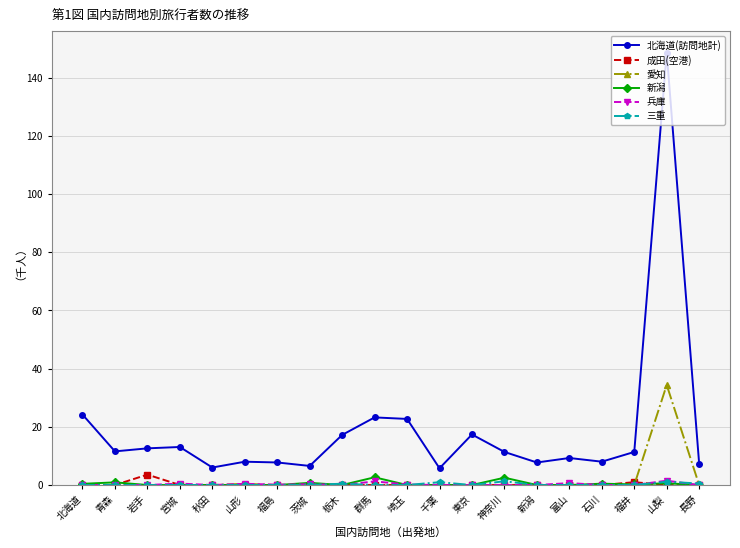

Which series has the largest total across all categories?

北海道(訪問地計)